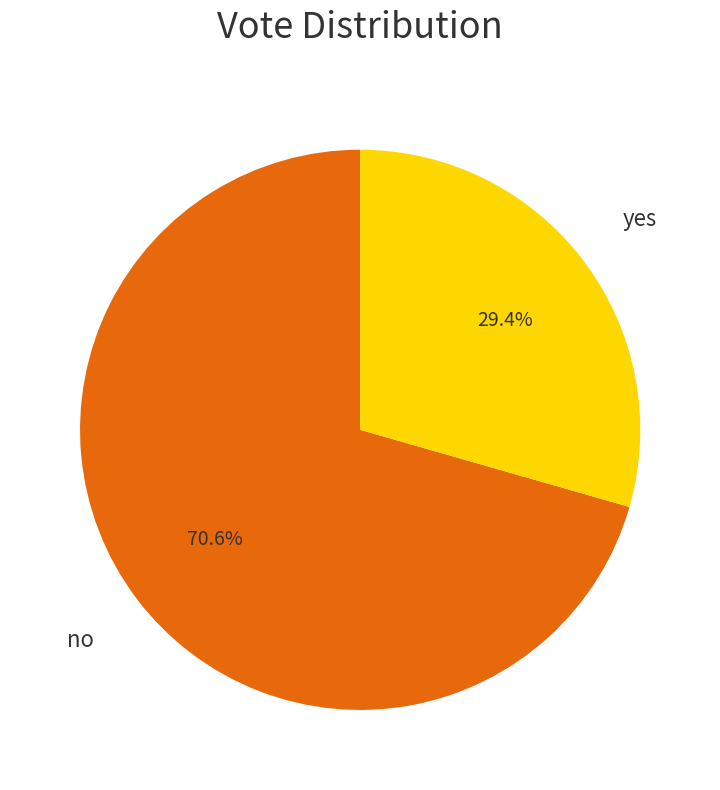

To the nearest percent, what is the difference between the largest and smallest slice percentages?

41%